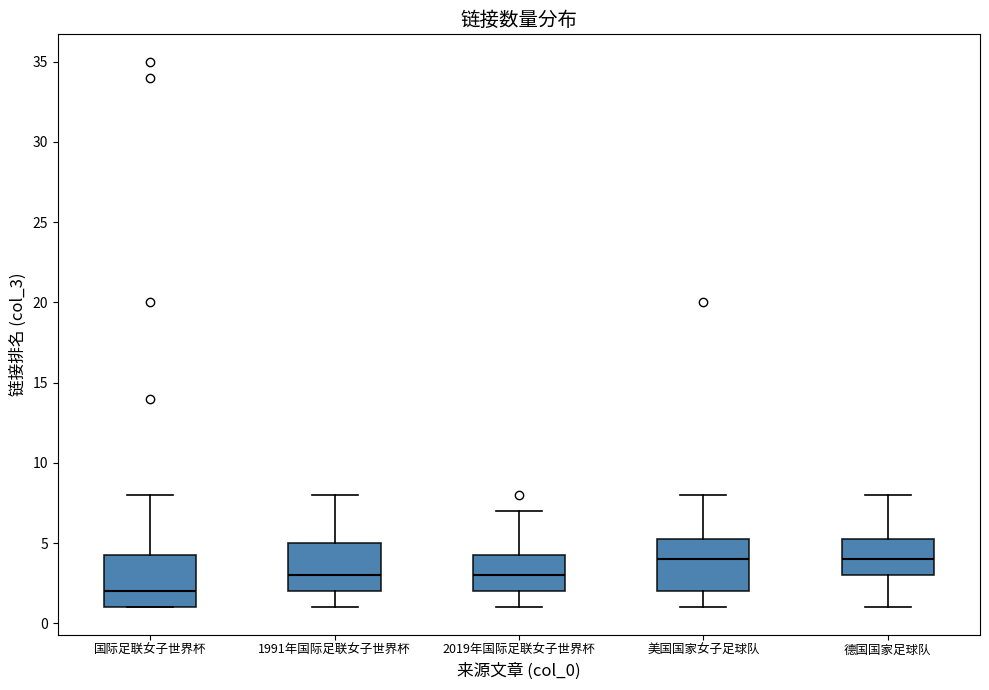

Where does the upper whisker of the box for 美国国家女子足球队 end on the y-axis? The values are not printed on the chart, so give them approximately, as read against the axis.

8.0